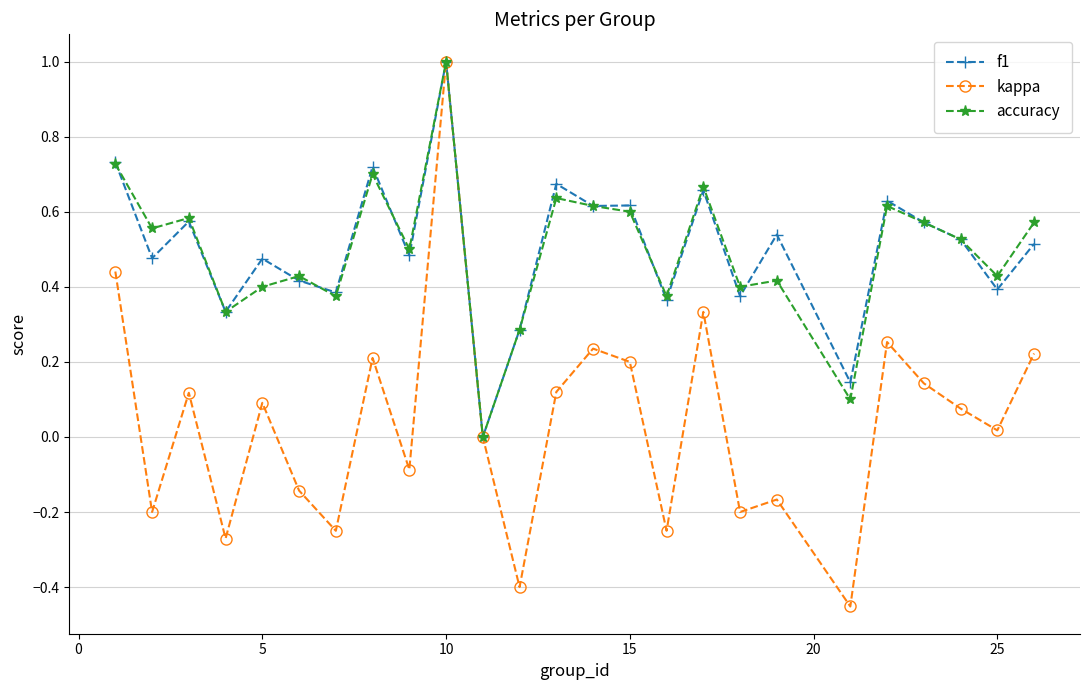

How many values in f1 are above zero?

24